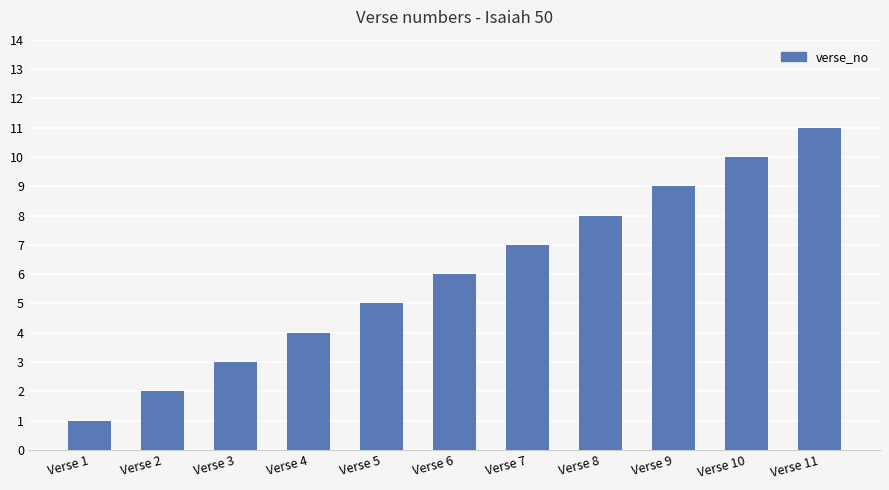

What is the difference between the maximum and minimum values?

10